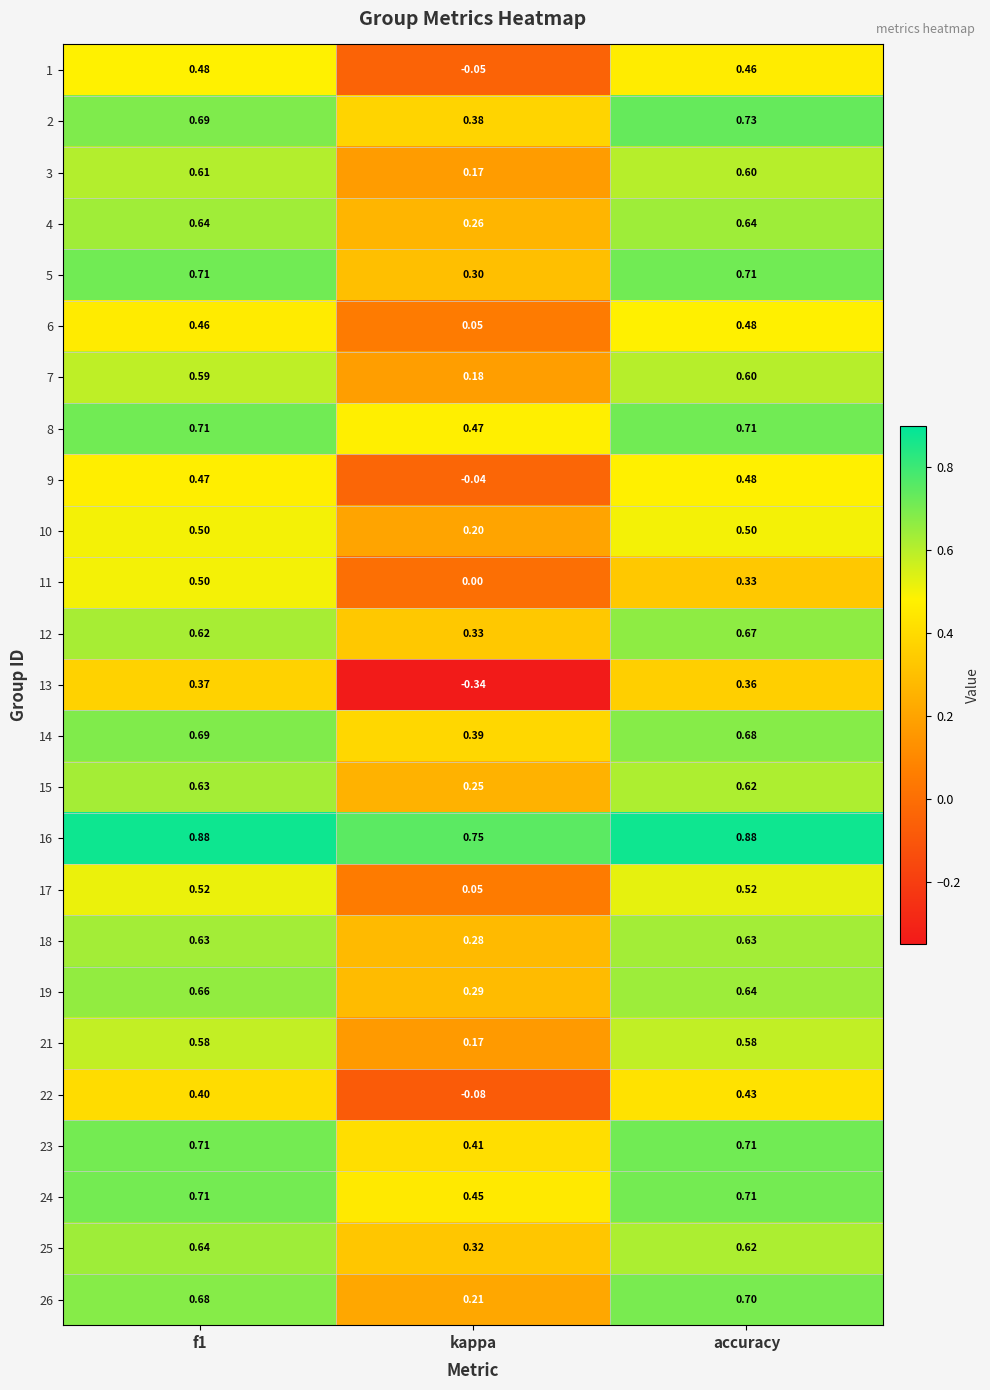

At which label is 7 closest to 0?

kappa